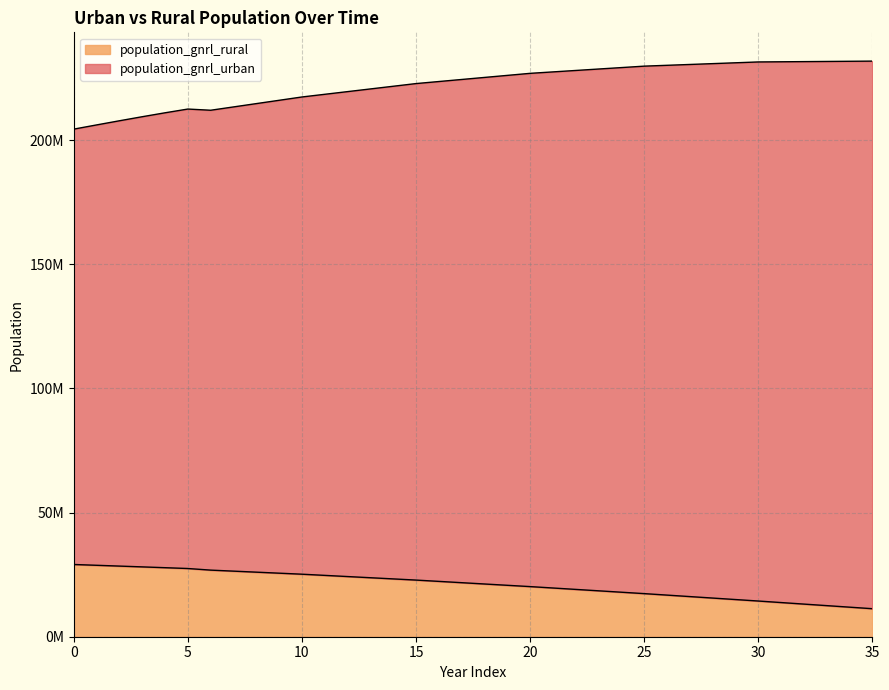

Which label corresponds to the largest value in the chart?

35